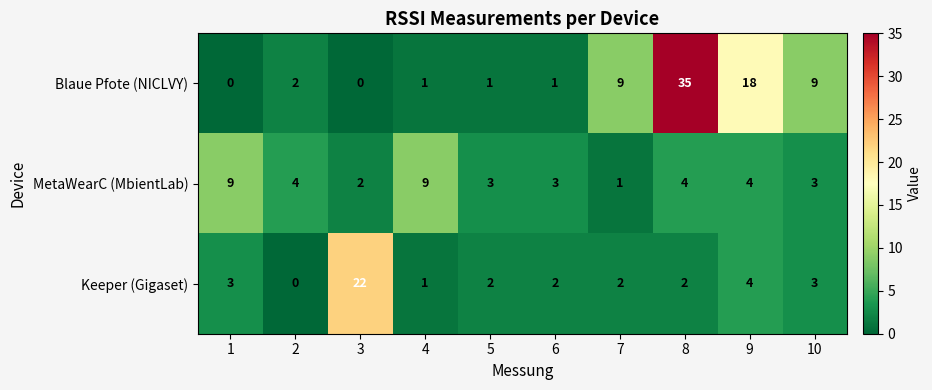

At which label is Blaue Pfote (NICLVY) closest to 17?

9